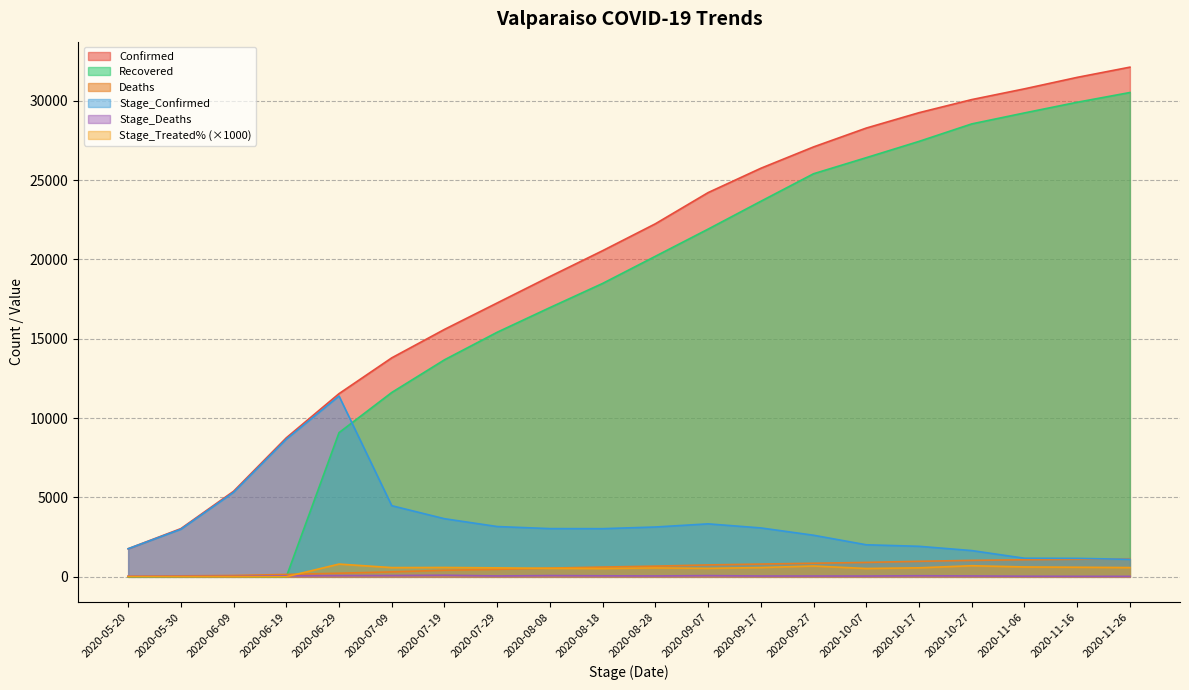

Reading left to right, transcribe all the data shown in this chart.

Confirmed: 2020-05-20=1770.0	2020-05-30=3037.0	2020-06-09=5391.0	2020-06-19=8758.0	2020-06-29=11541.0	2020-07-09=13797.0	2020-07-19=15589.0	2020-07-29=17256.0	2020-08-08=18920.0	2020-08-18=20549.0	2020-08-28=22243.0	2020-09-07=24207.0	2020-09-17=25740.0	2020-09-27=27086.0	2020-10-07=28273.0	2020-10-17=29241.0	2020-10-27=30067.0	2020-11-06=30744.0	2020-11-16=31467.0	2020-11-26=32110.0
Deaths: 2020-05-20=35.0	2020-05-30=63.0	2020-06-09=85.0	2020-06-19=150.0	2020-06-29=229.0	2020-07-09=312.0	2020-07-19=414.0	2020-07-29=471.0	2020-08-08=551.0	2020-08-18=617.0	2020-08-28=674.0	2020-09-07=752.0	2020-09-17=805.0	2020-09-27=858.0	2020-10-07=909.0	2020-10-17=979.0	2020-10-27=1036.0	2020-11-06=1076.0	2020-11-16=1109.0	2020-11-26=1140.0
Recovered: 2020-05-20=0.0	2020-05-30=0.0	2020-06-09=0.0	2020-06-19=0.0	2020-06-29=9085.0	2020-07-09=11615.0	2020-07-19=13673.0	2020-07-29=15410.0	2020-08-08=16963.0	2020-08-18=18486.0	2020-08-28=20195.0	2020-09-07=21906.0	2020-09-17=23660.0	2020-09-27=25395.0	2020-10-07=26408.0	2020-10-17=27433.0	2020-10-27=28535.0	2020-11-06=29226.0	2020-11-16=29899.0	2020-11-26=30512.0
Stage_Confirmed: 2020-05-20=1770.0	2020-05-30=3002.0	2020-06-09=5328.0	2020-06-19=8673.0	2020-06-29=11391.0	2020-07-09=4483.0	2020-07-19=3662.0	2020-07-29=3169.0	2020-08-08=3039.0	2020-08-18=3035.0	2020-08-28=3140.0	2020-09-07=3338.0	2020-09-17=3082.0	2020-09-27=2621.0	2020-10-07=2020.0	2020-10-17=1924.0	2020-10-27=1655.0	2020-11-06=1173.0	2020-11-16=1165.0	2020-11-26=1102.0
Stage_Deaths: 2020-05-20=35.0	2020-05-30=28.0	2020-06-09=22.0	2020-06-19=65.0	2020-06-29=79.0	2020-07-09=83.0	2020-07-19=102.0	2020-07-29=57.0	2020-08-08=80.0	2020-08-18=66.0	2020-08-28=57.0	2020-09-07=78.0	2020-09-17=53.0	2020-09-27=53.0	2020-10-07=51.0	2020-10-17=70.0	2020-10-27=57.0	2020-11-06=40.0	2020-11-16=33.0	2020-11-26=31.0
Stage_Treated_pct: 2020-05-20=19.8	2020-05-30=9.3	2020-06-09=4.1	2020-06-19=7.5	2020-06-29=804.5	2020-07-09=582.9	2020-07-19=589.8	2020-07-29=566.1	2020-08-08=537.4	2020-08-18=523.6	2020-08-28=562.4	2020-09-07=536.0	2020-09-17=586.3	2020-09-27=682.2	2020-10-07=526.7	2020-10-17=569.1	2020-10-27=700.3	2020-11-06=623.2	2020-11-16=606.0	2020-11-26=584.4